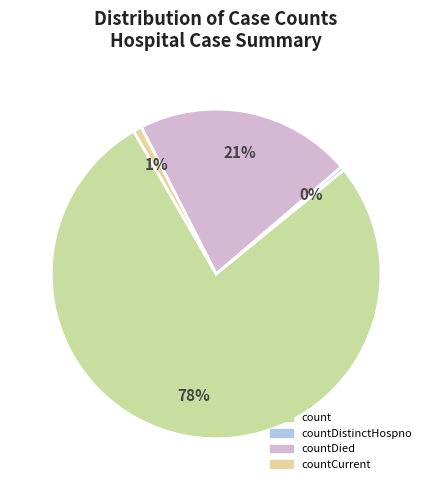

Count the number of slices in the pie.

4